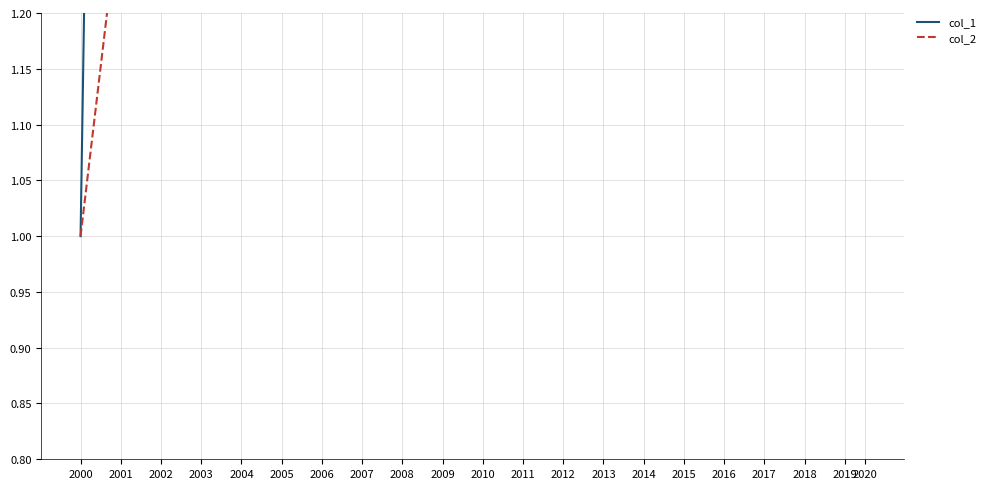

Where does the col_2 series first go above 2?

2003